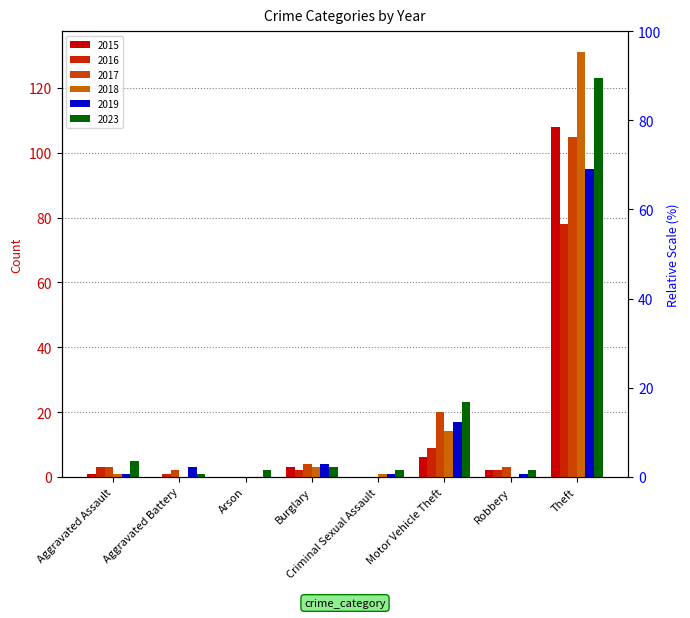

How many values in the 2023 series are below 3?

4